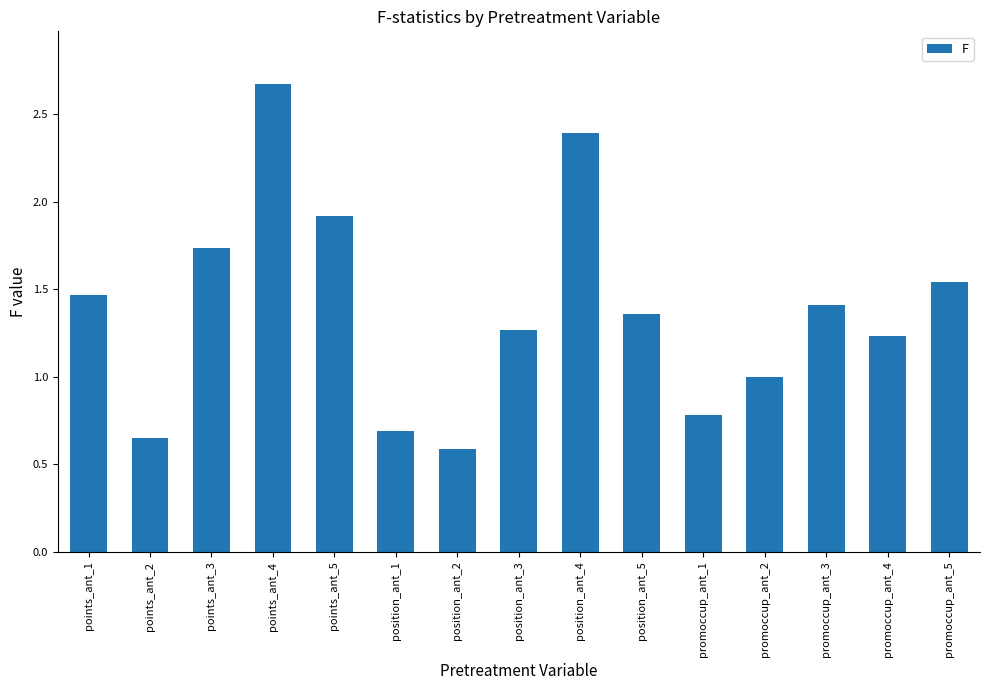

List the labels in order of value, smallest first.

position_ant_2, points_ant_2, position_ant_1, promoccup_ant_1, promoccup_ant_2, promoccup_ant_4, position_ant_3, position_ant_5, promoccup_ant_3, points_ant_1, promoccup_ant_5, points_ant_3, points_ant_5, position_ant_4, points_ant_4